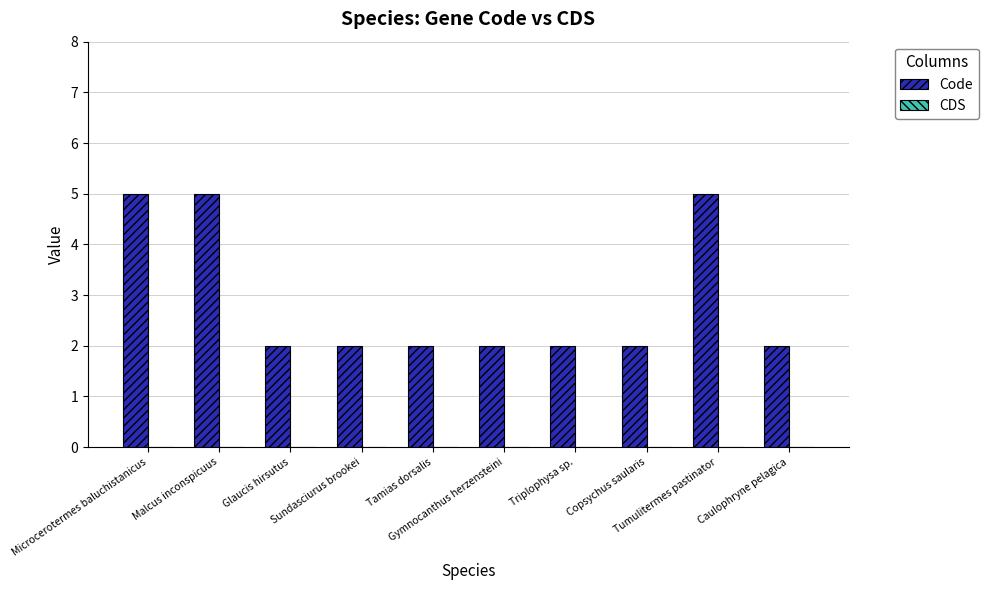

What is the difference between the second highest and minimum values?

3